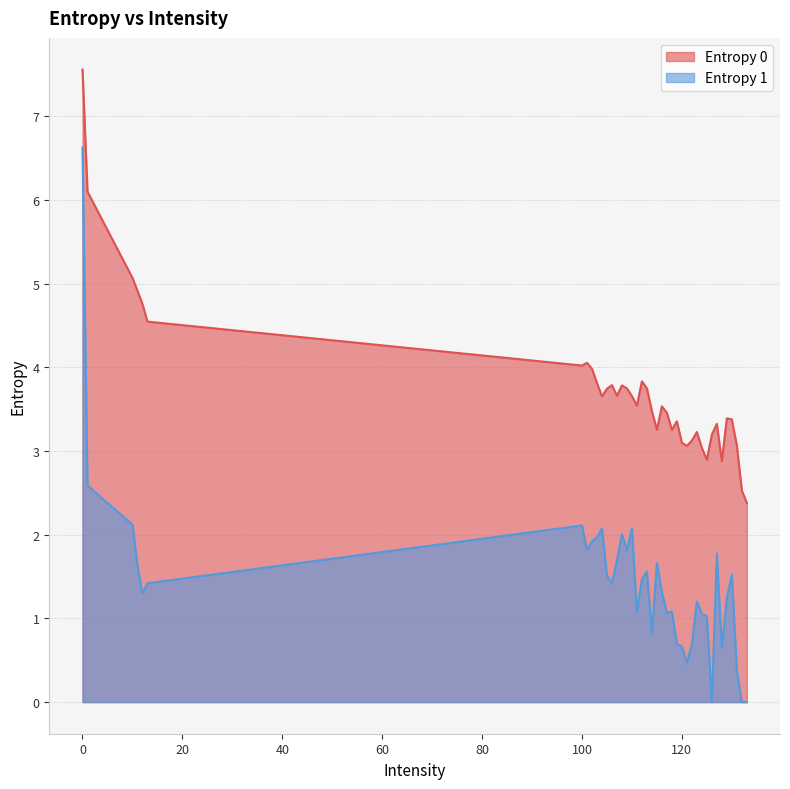

How many interior local valleys does the Entropy 0 series have?

9